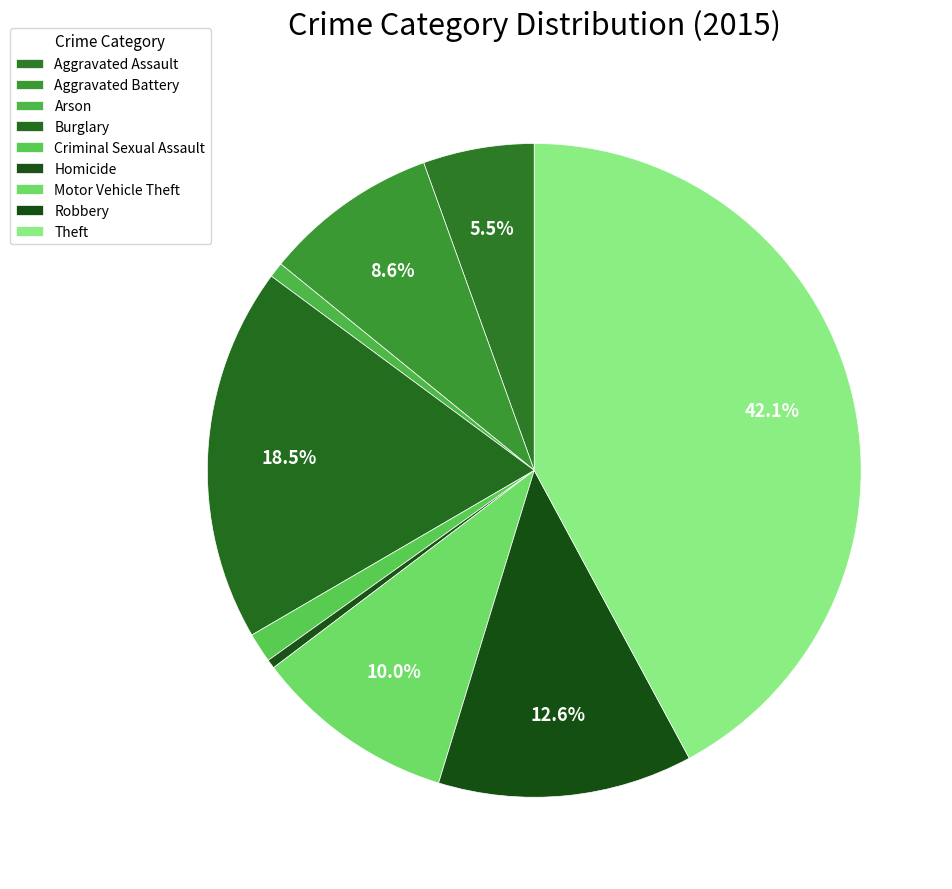

Count the number of slices in the pie.

9